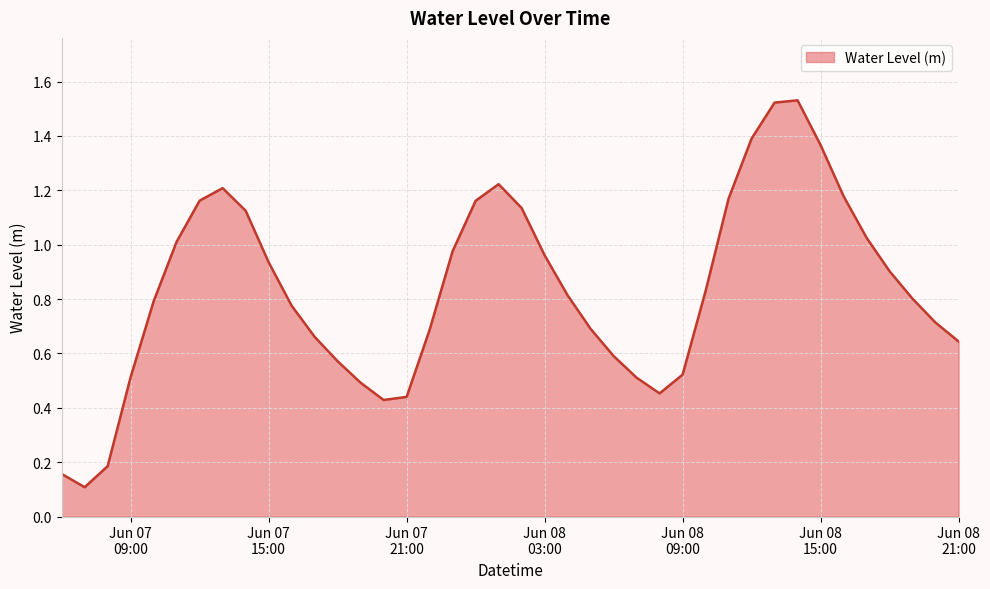

How many points are lower than both their immediate neighbors (excluding endpoints)?

3